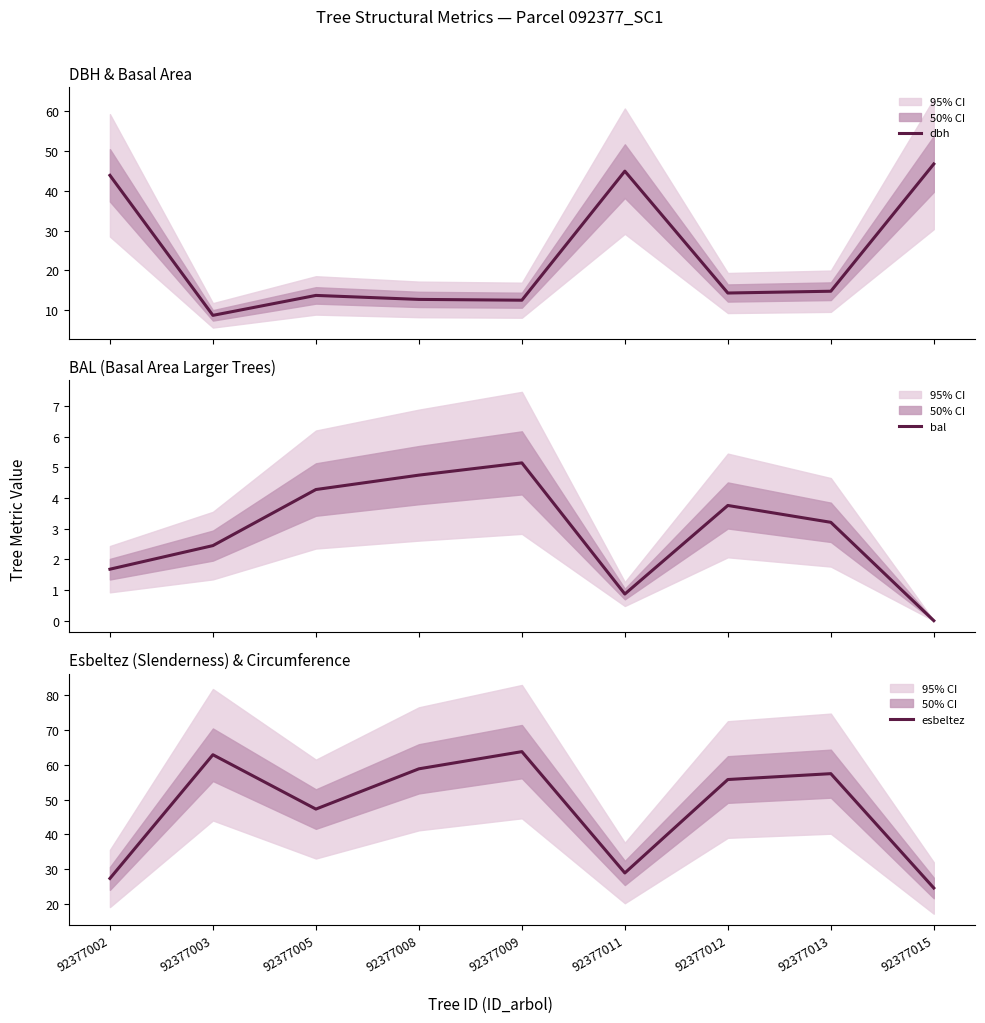

What is the value of the dbh point at the 2nd from the left?

8.8